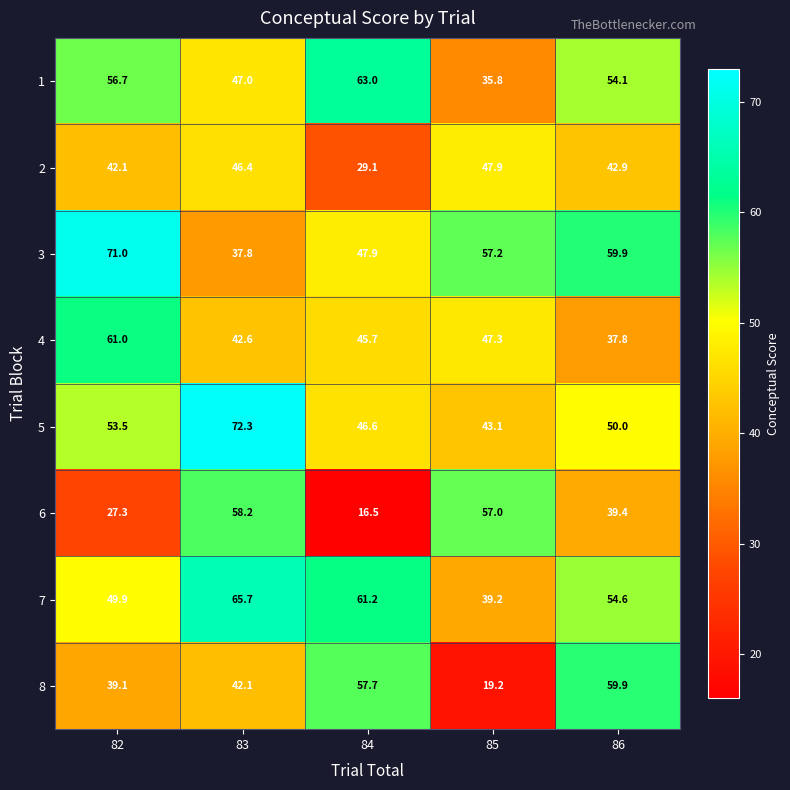

What is the sum of the 6 values at 83 and 82?

85.5